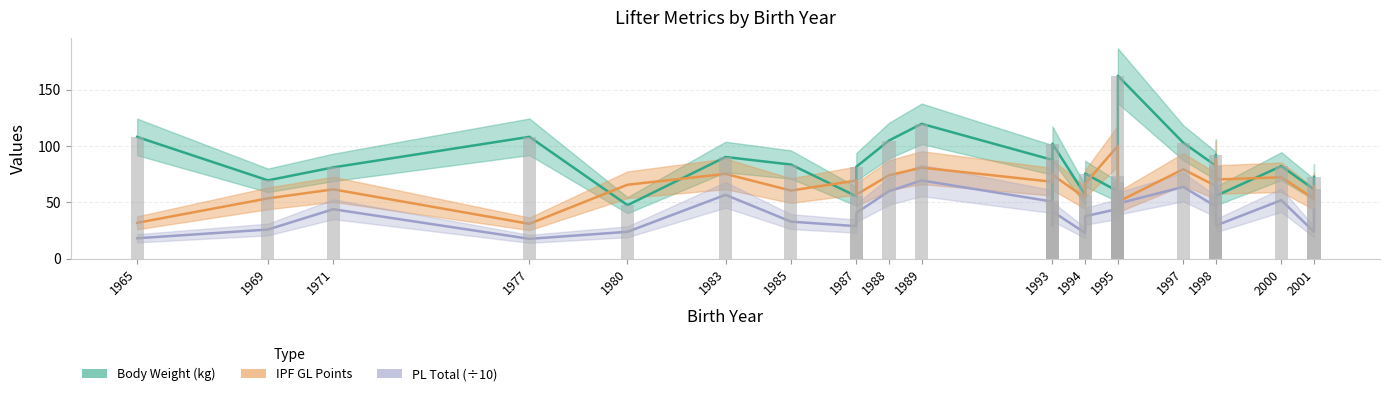

What is the lowest value of the PL Total (÷10) series?

17.8